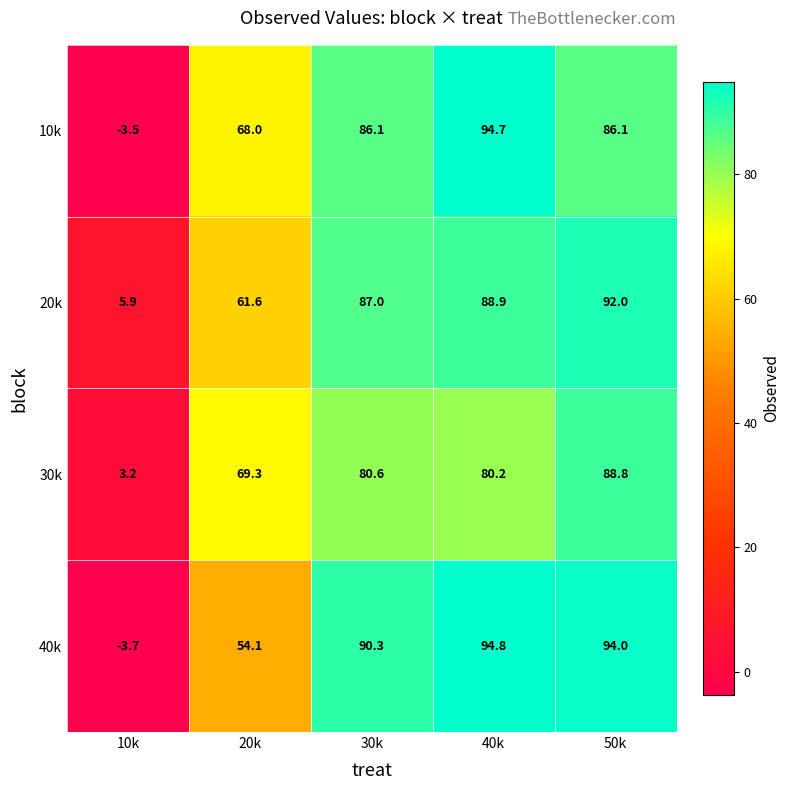

At which label is 40k closest to 45?

20k